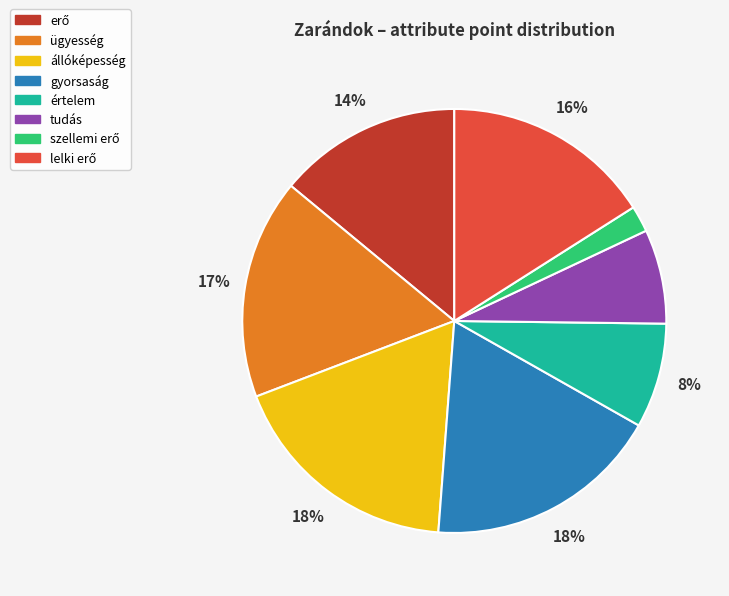

Is állóképesség the majority of the pie?

No